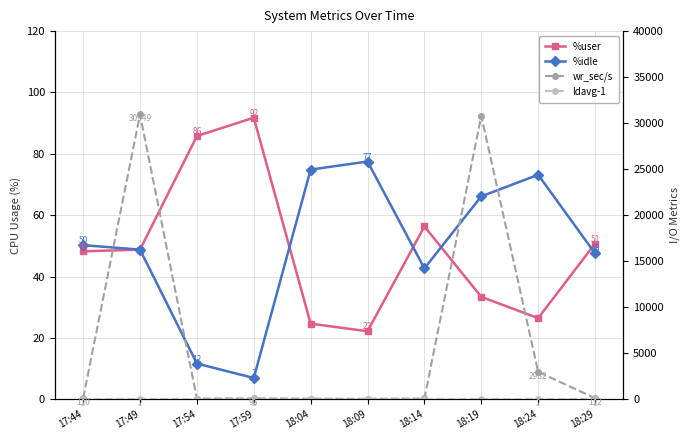

At how many categories does at least one series exceed 7350?

2